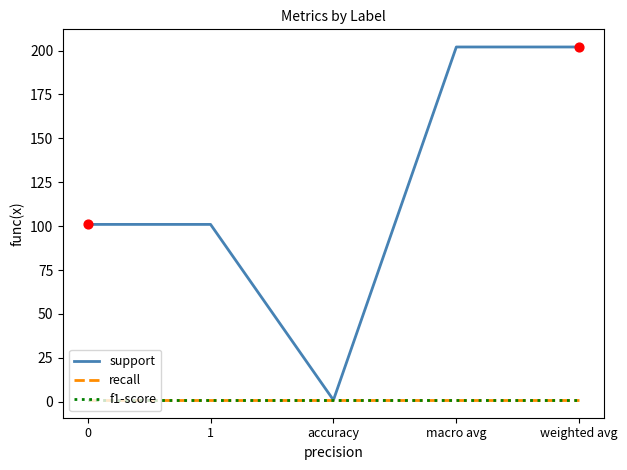

At which category is the sum across all series the highest?

macro avg